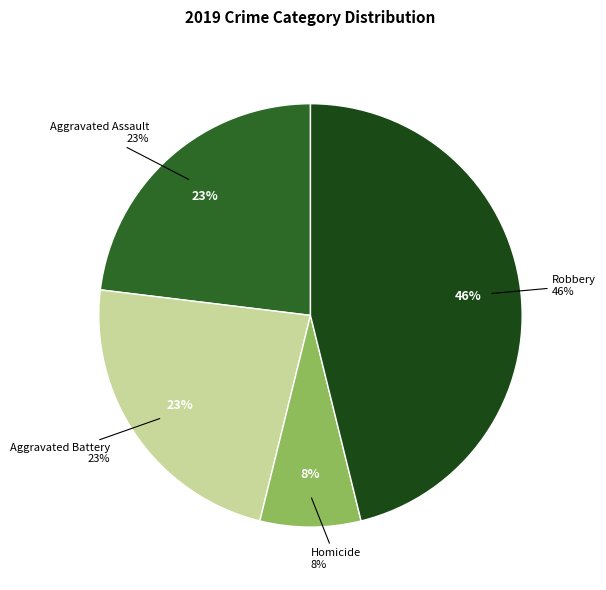

Count the number of slices in the pie.

5